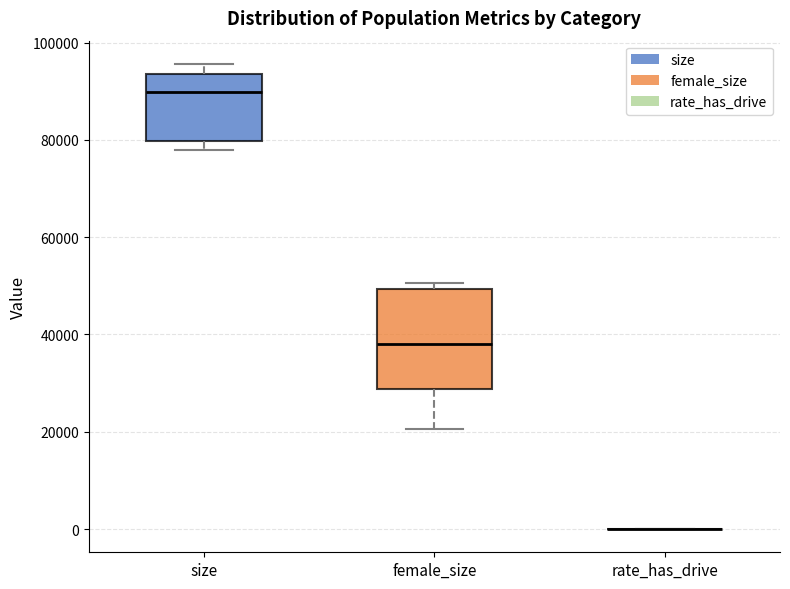

Comparing the boxes themselves (not the whiskers), which one is the tallest?

female_size